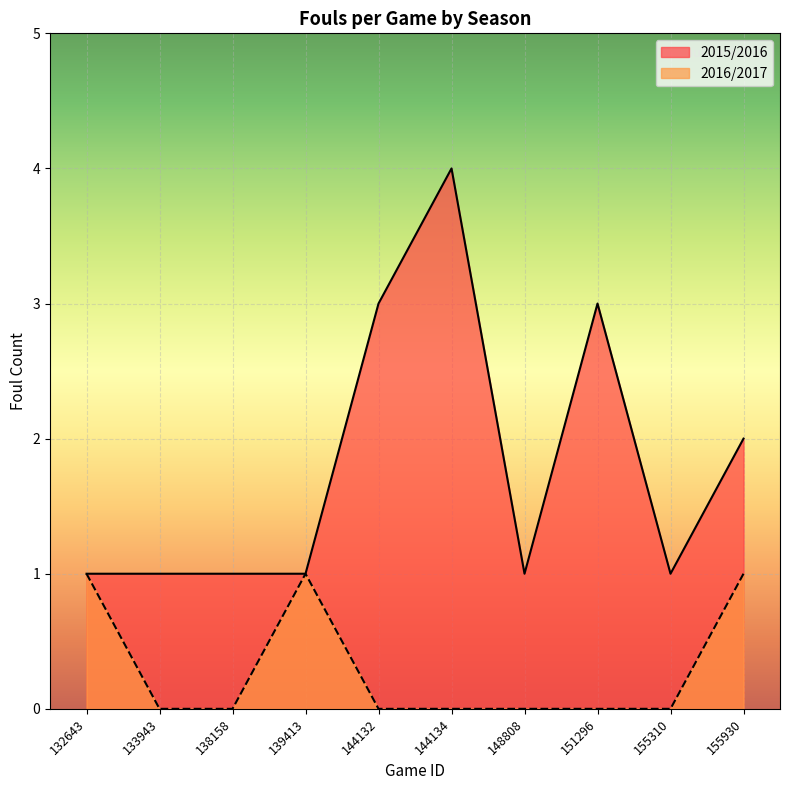

Rank the series at 144132 from lowest to highest value.

2016/2017, 2015/2016